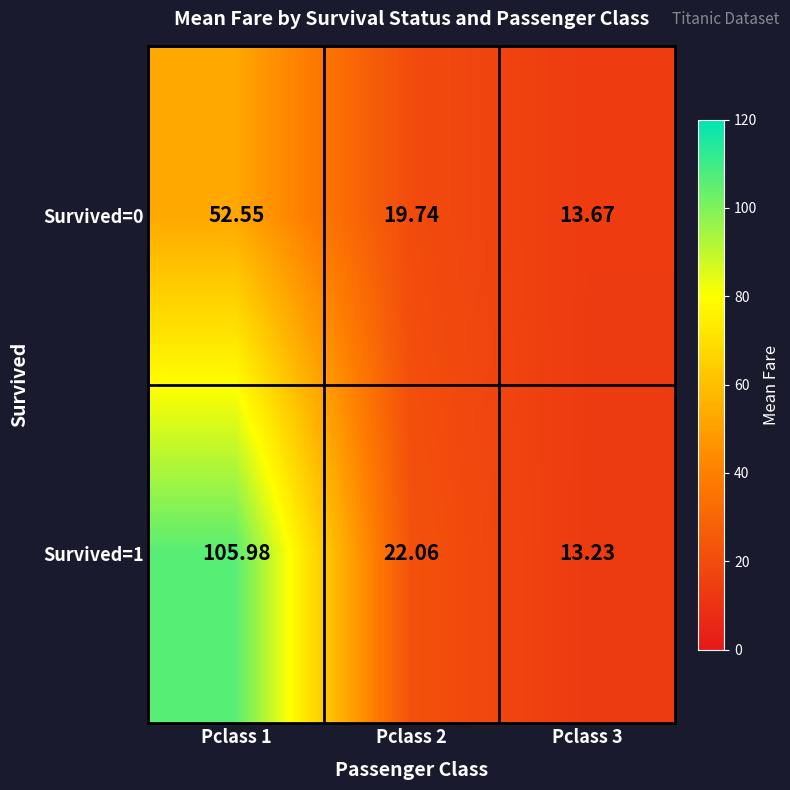

At how many categories does at least one series exceed 42?

1